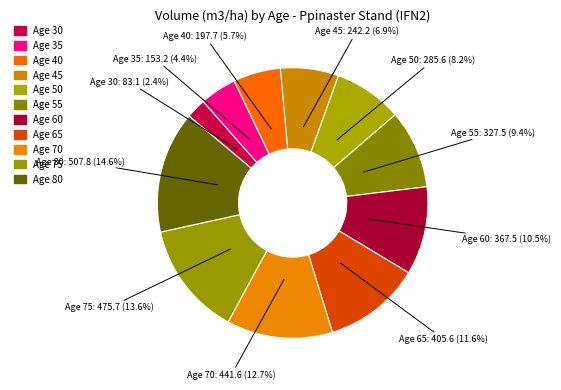

Rank the categories by value from lowest to highest.

30, 35, 40, 45, 50, 55, 60, 65, 70, 75, 80